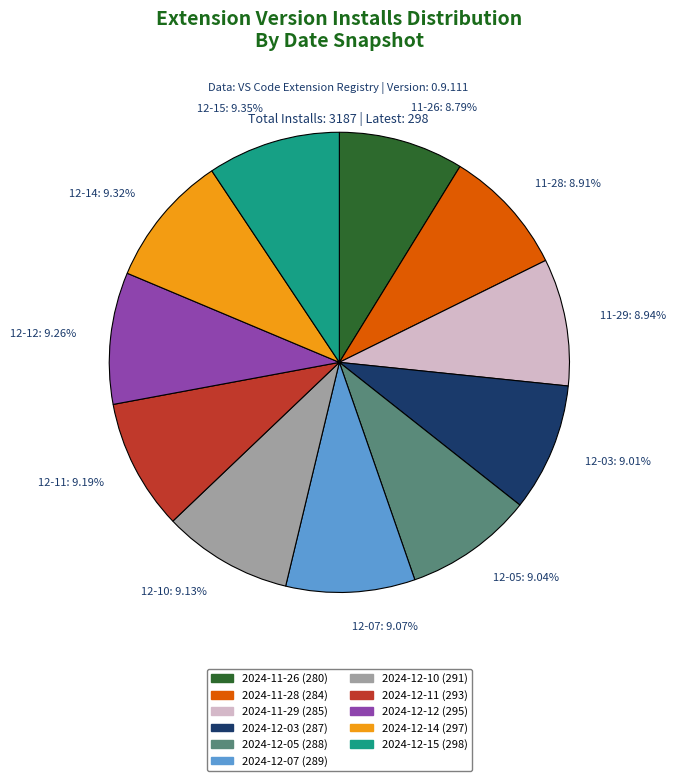

Is there any slice that represents more than half of the pie?

No